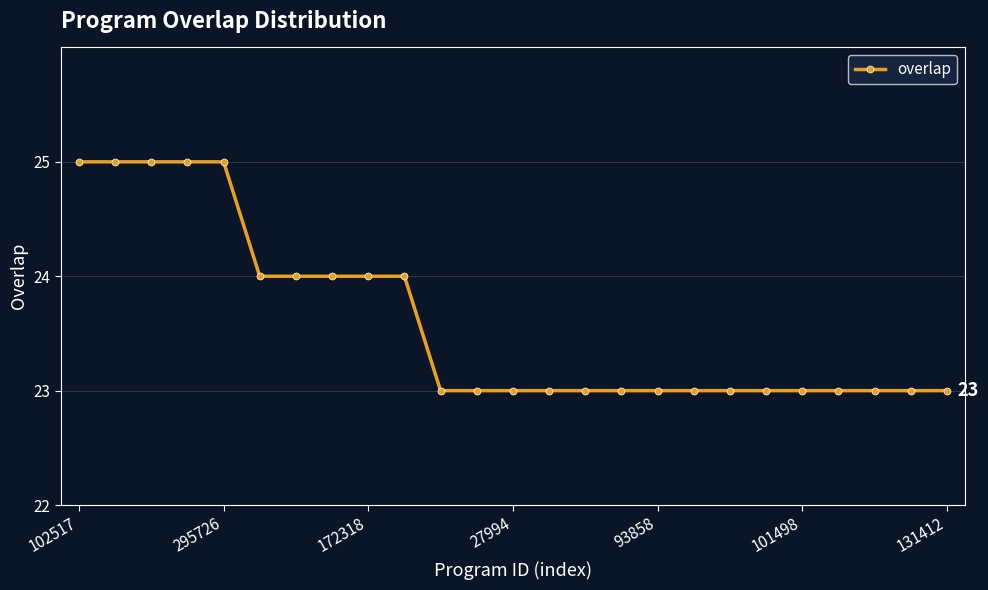

What is the average value?

24